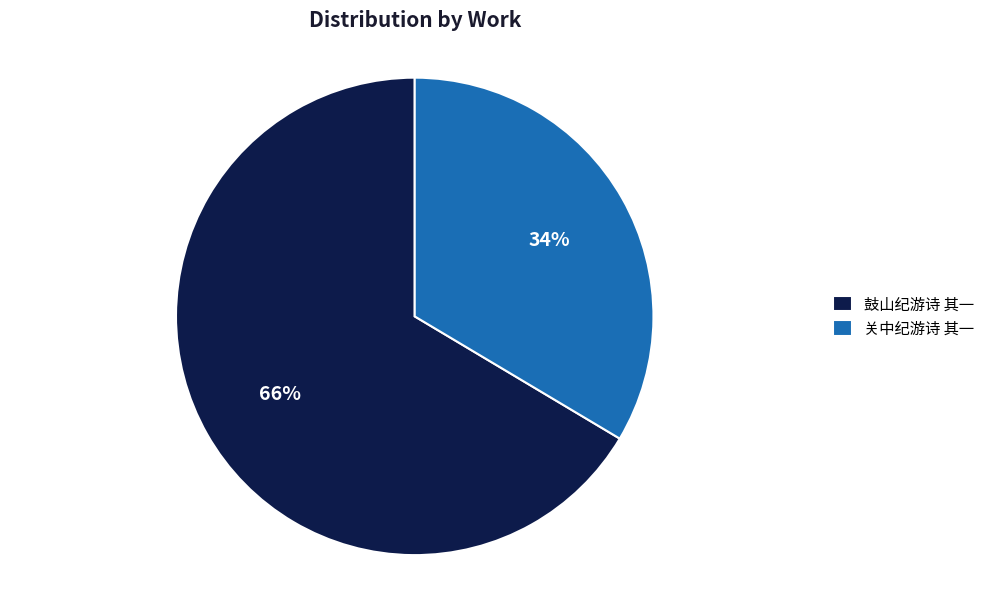

Is the sum of 鼓山纪游诗 其一 and 关中纪游诗 其一 greater than half?

Yes